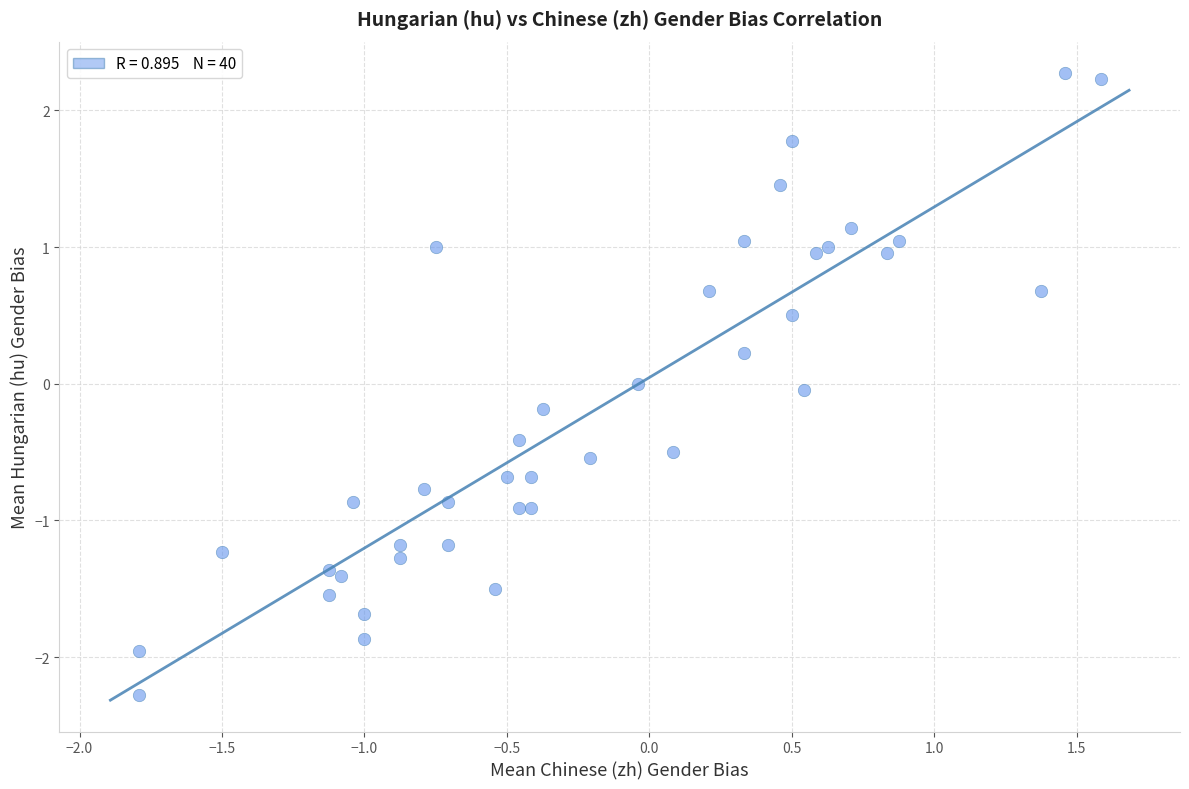

What is the range of X values (max minus min)?

3.4